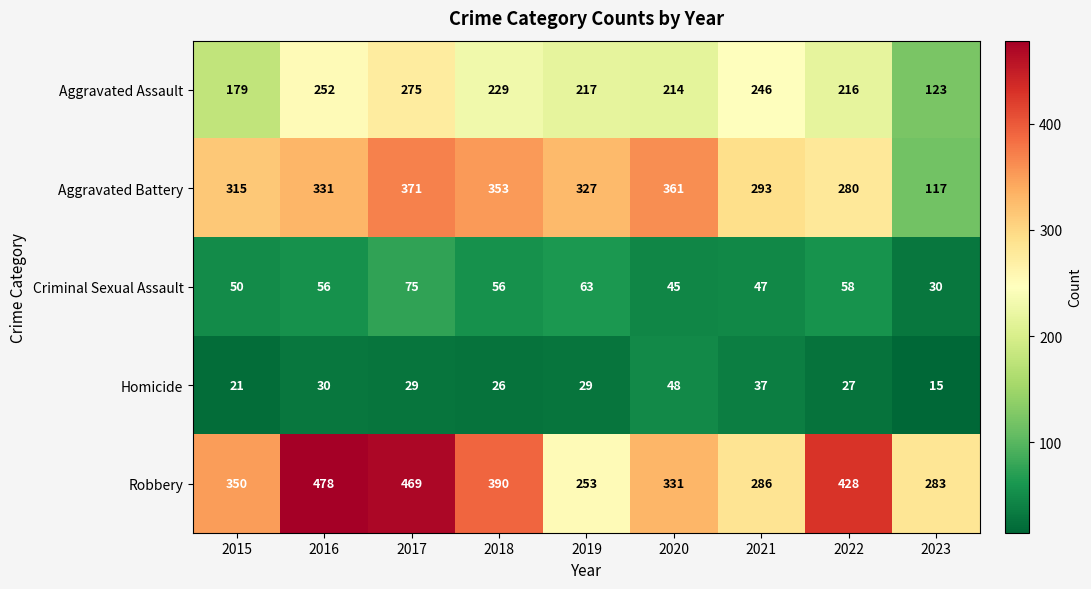

True or false: Aggravated Assault has a value of 123 at 2023.

True